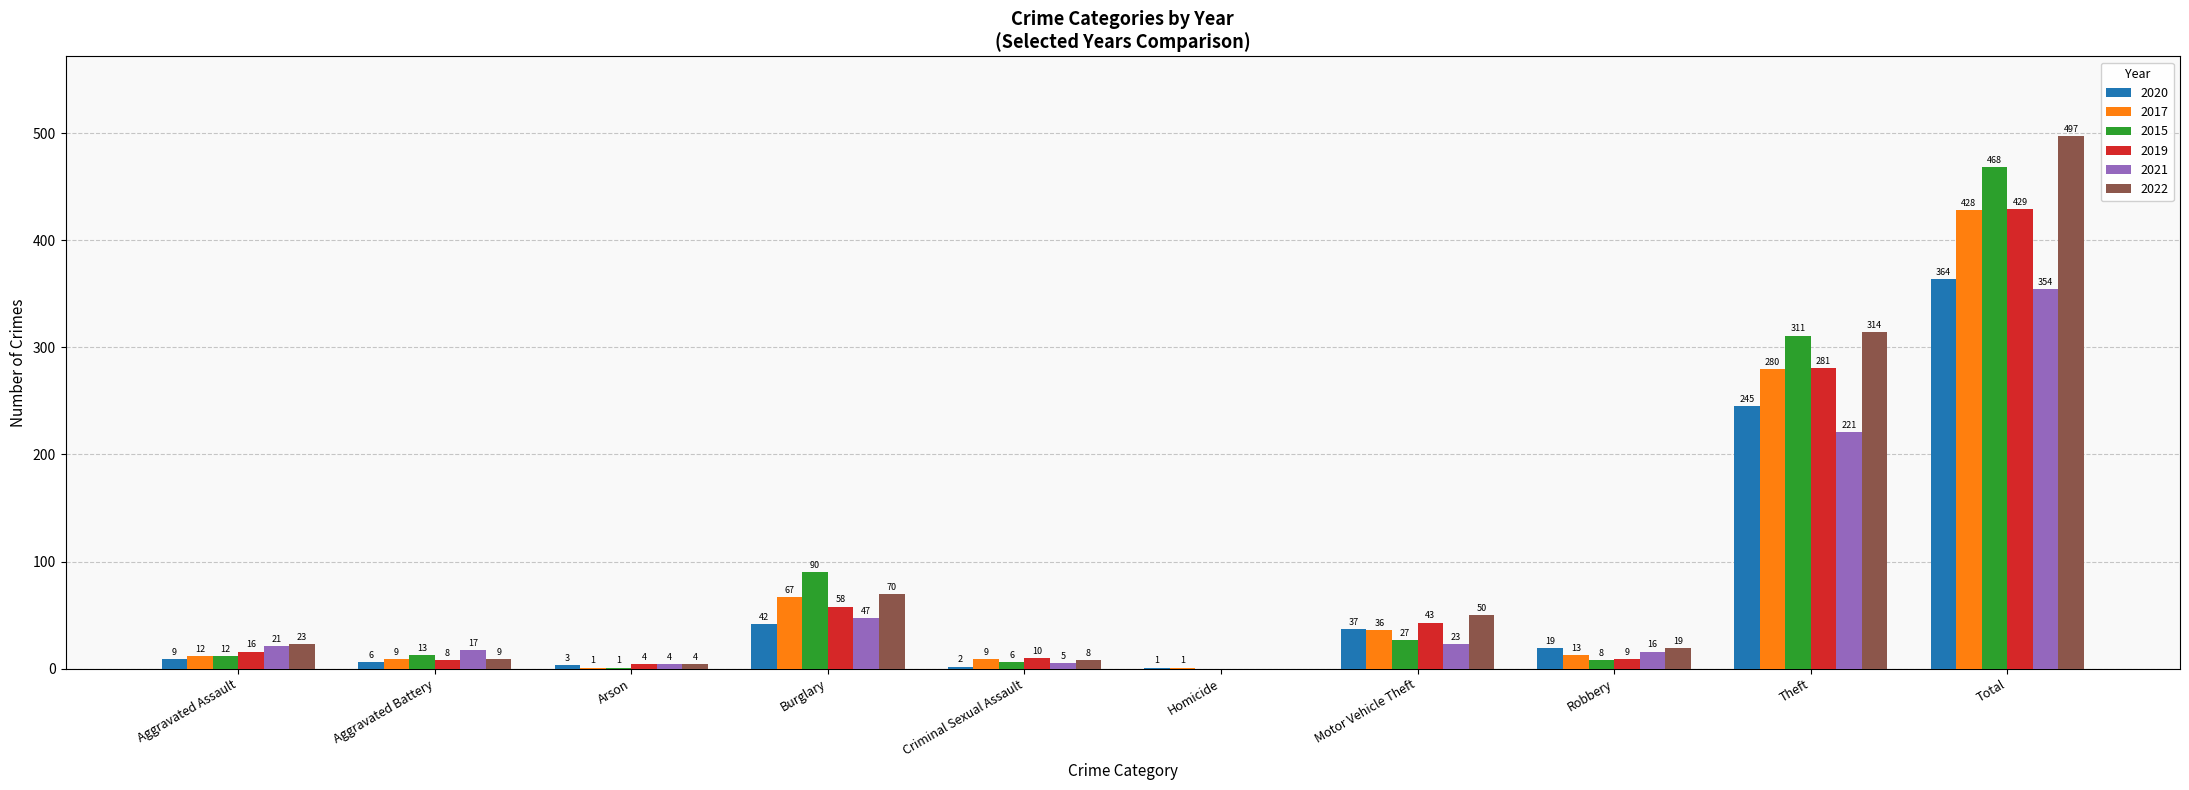

At which category is the sum across all series the highest?

Total